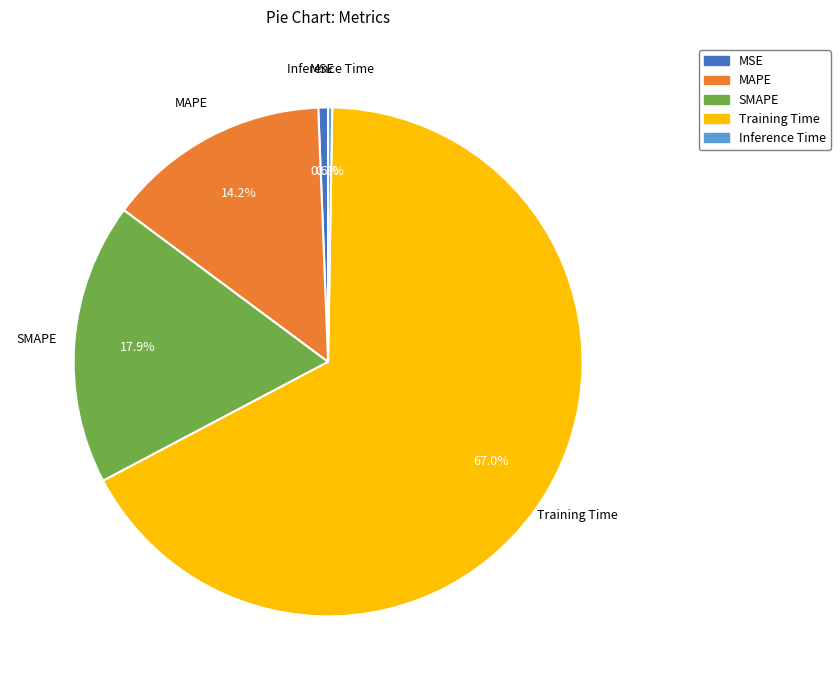

Combined, what portion of the pie is MSE and Training Time?

67.6%